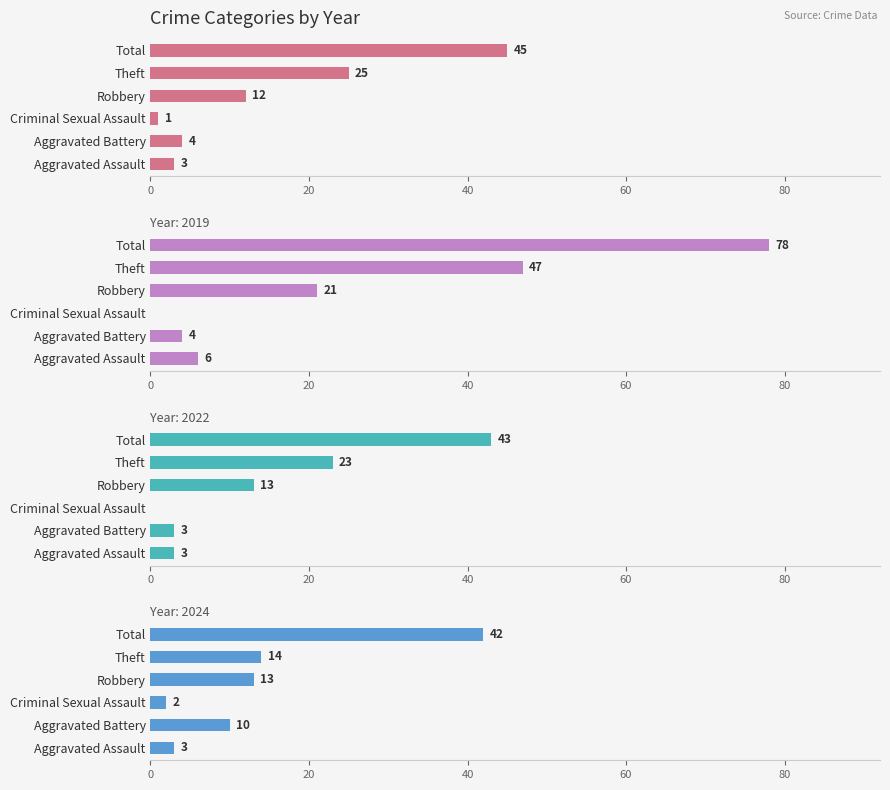

Between Theft and Total, which series saw the biggest shift?

2019